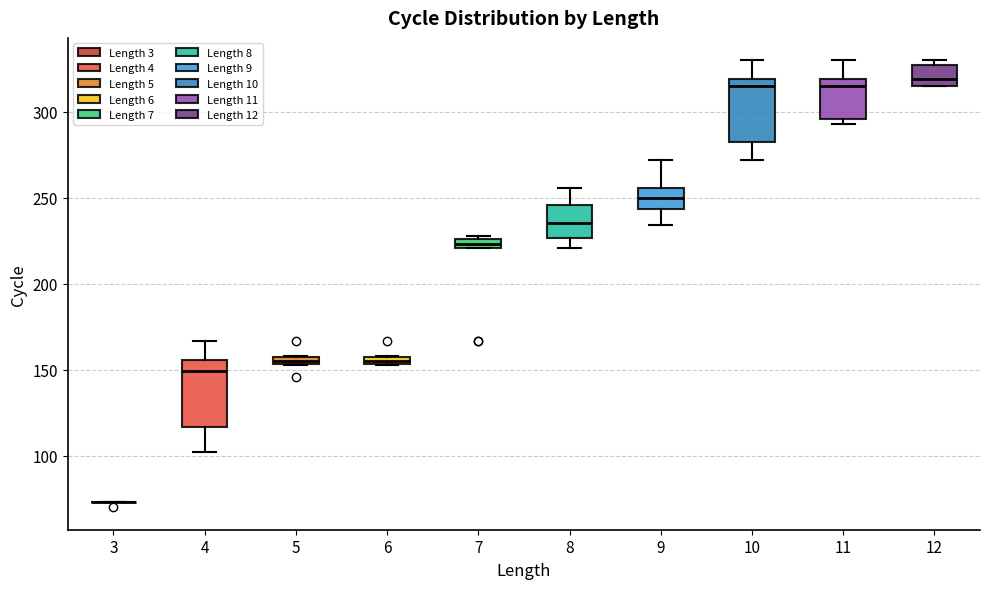

Where does the lower whisker of the box at x = 4 end on the y-axis? The values are not printed on the chart, so give them approximately, as read against the axis.

100